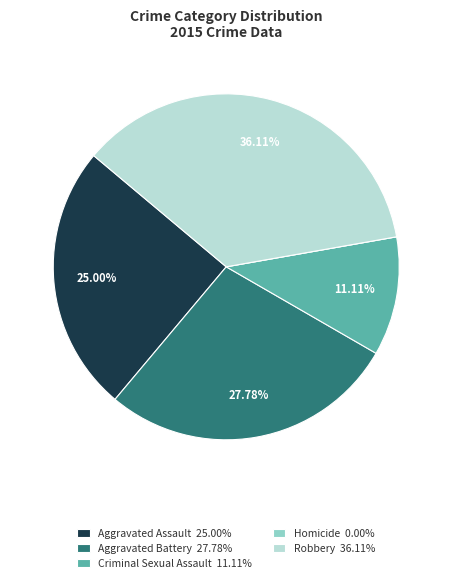

What percentage is the Aggravated Assault slice, to the nearest percent?

25%